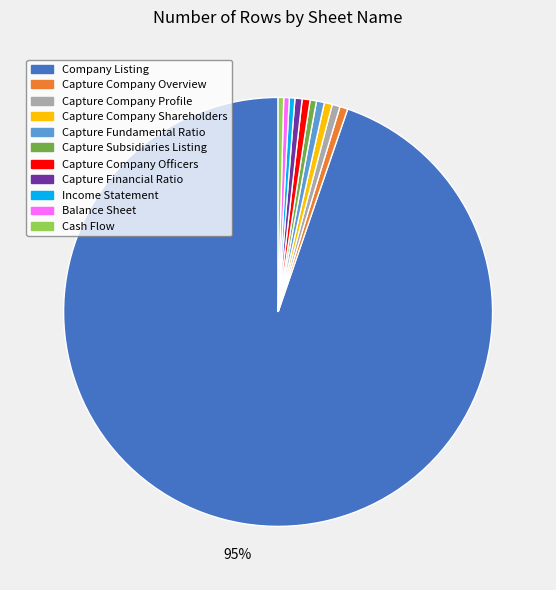

Count the number of slices in the pie.

11